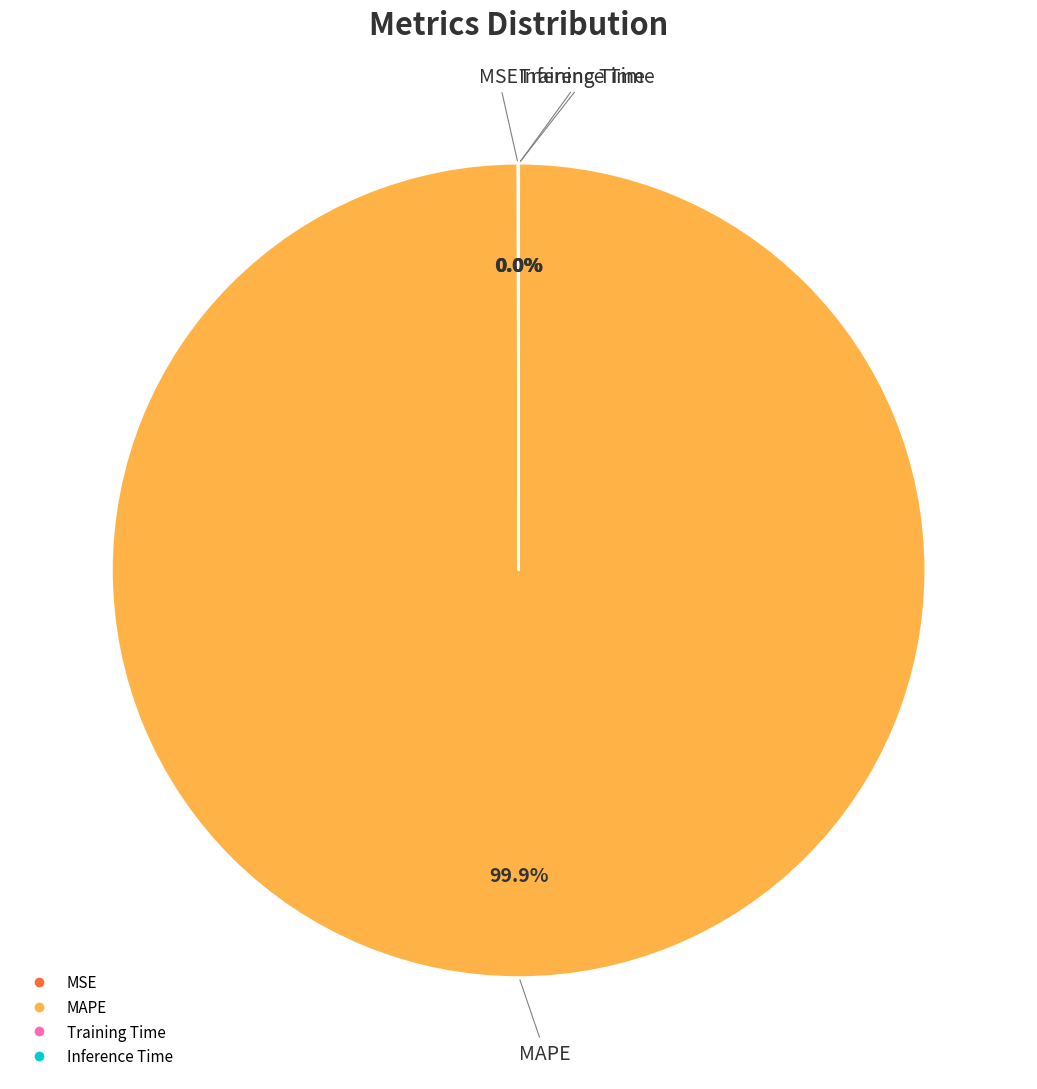

What is the largest slice in the pie chart?

MAPE